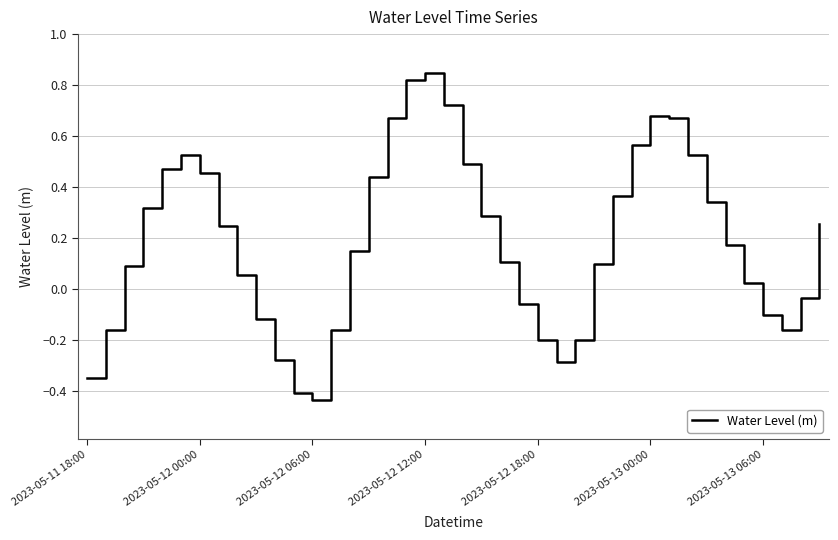

What is the difference between the maximum and minimum values?

1.3